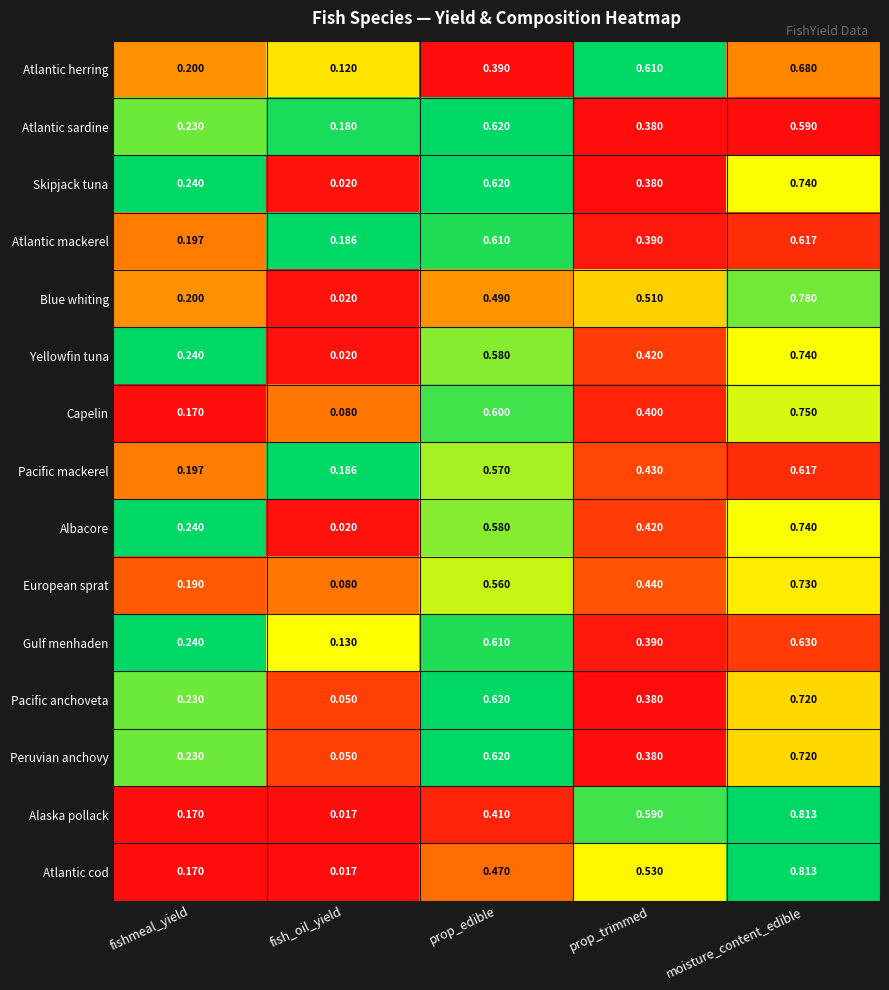

At which category is the sum across all series the highest?

moisture_content_edible